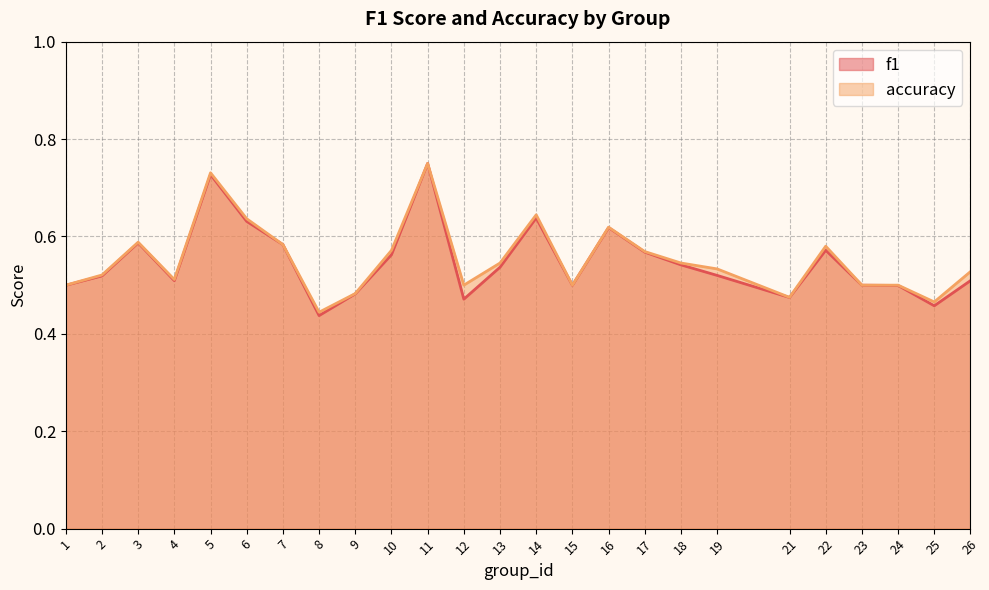

What is the sum of the f1 values at 24 and 22?

1.1